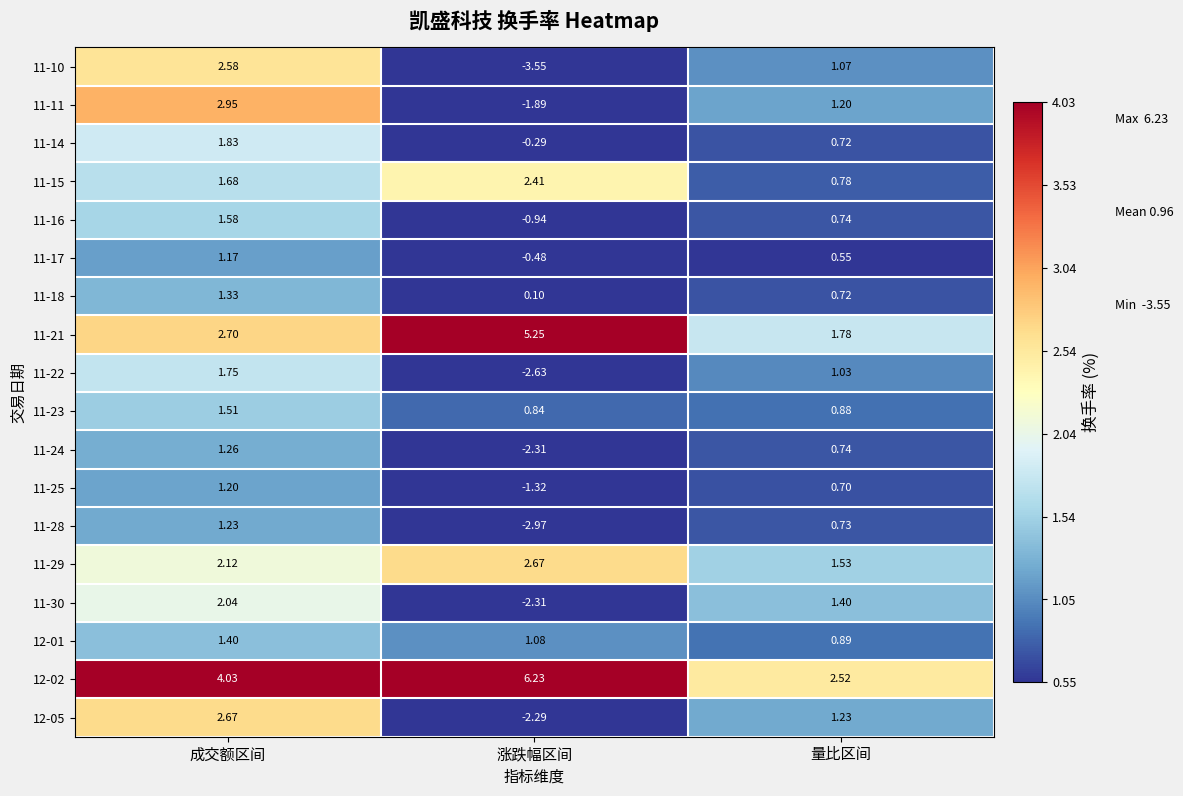

Which category has the highest value across all series?

涨跌幅区间